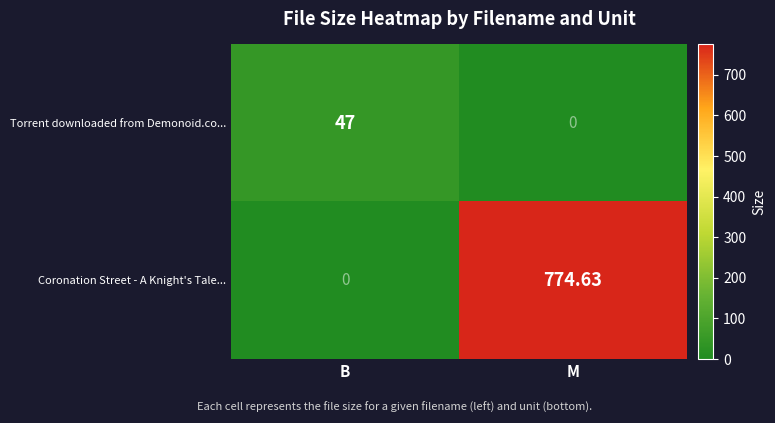

At which category is the sum across all series the highest?

M